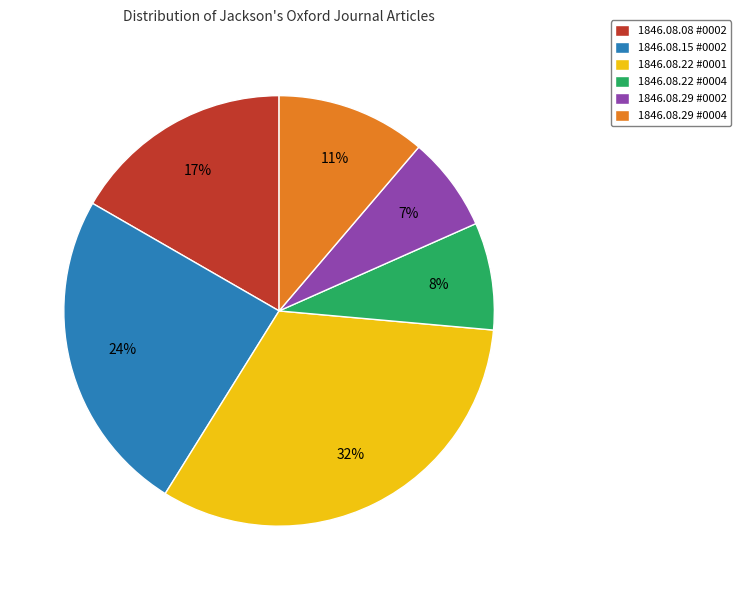

Which category has the smallest portion of the pie?

1846.08.29 #0002